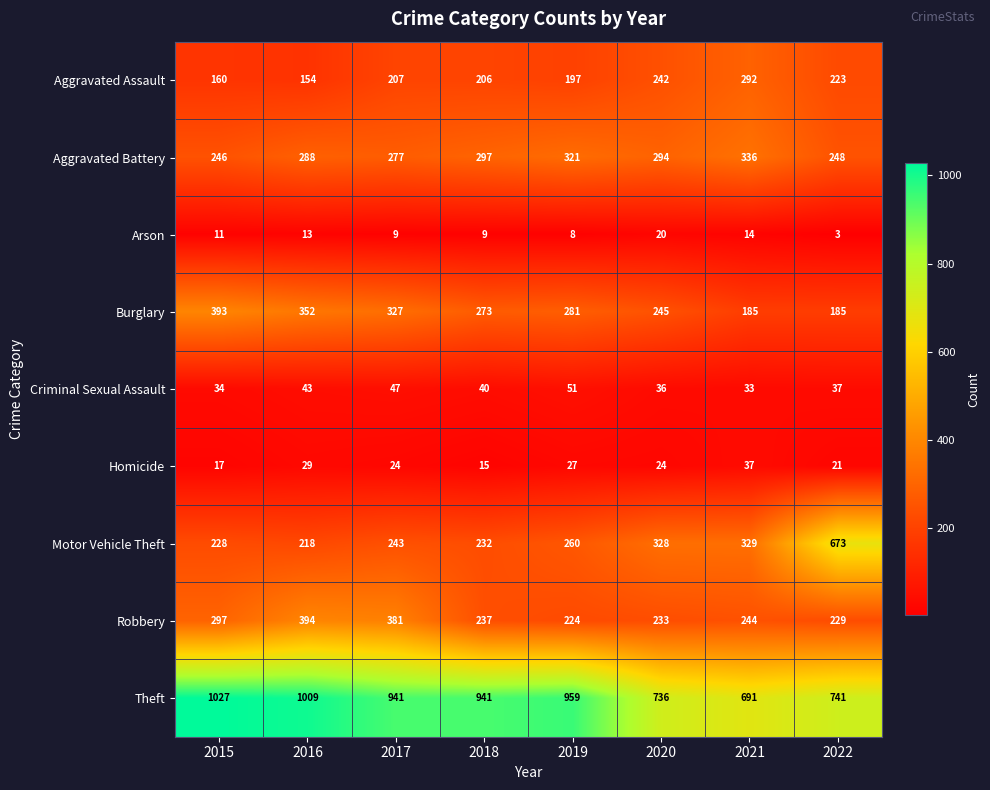

What is the approximate value of Homicide at 2015, to the nearest 5?

15